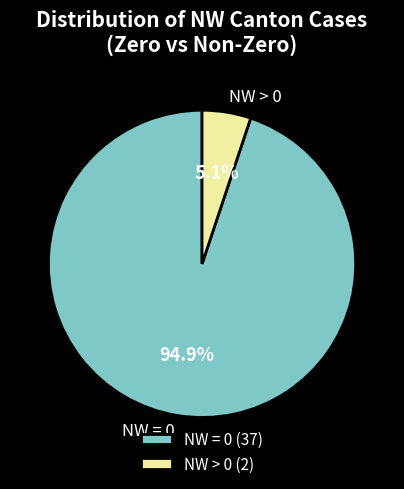

What percentage is NOT represented by NW > 0?

94.9%